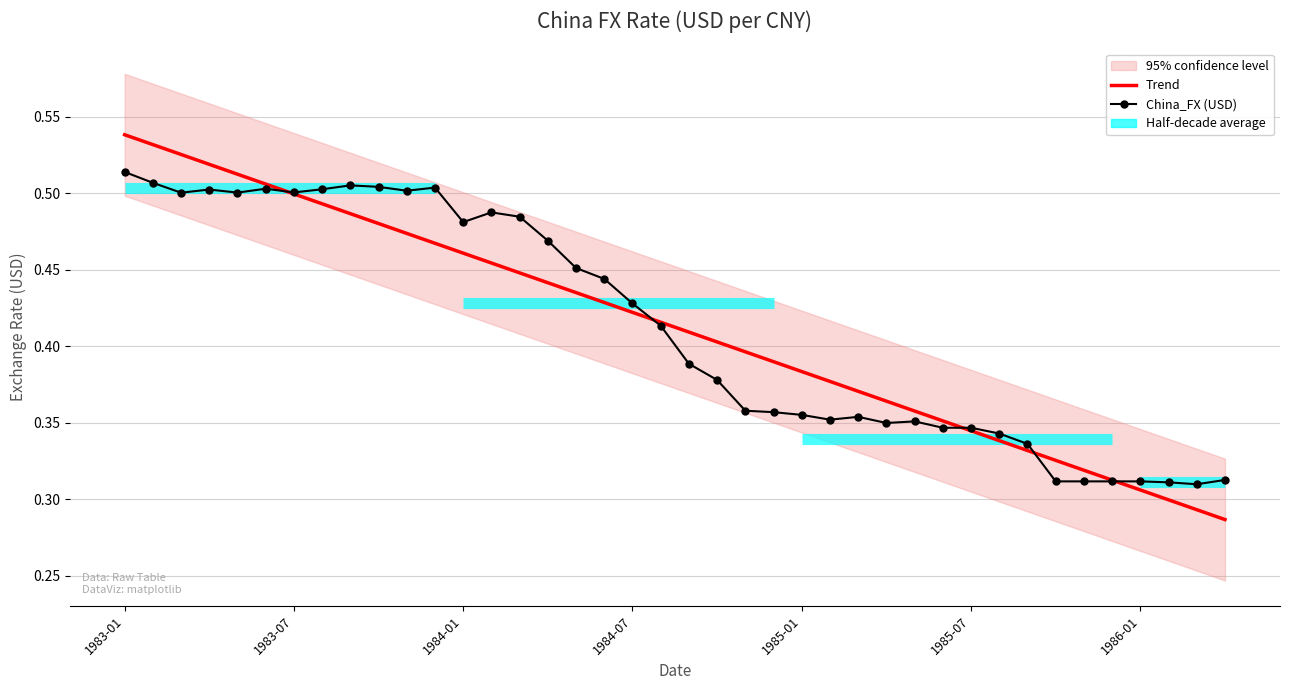

The Trend series shows 0.2 at 1983-07. True or false?

False